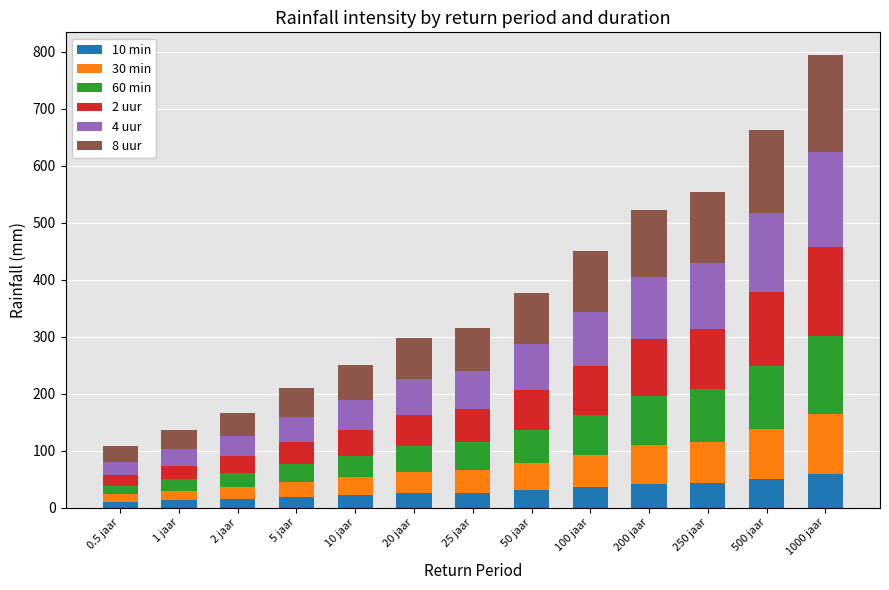

What is the maximum value for 10 min?

58.8